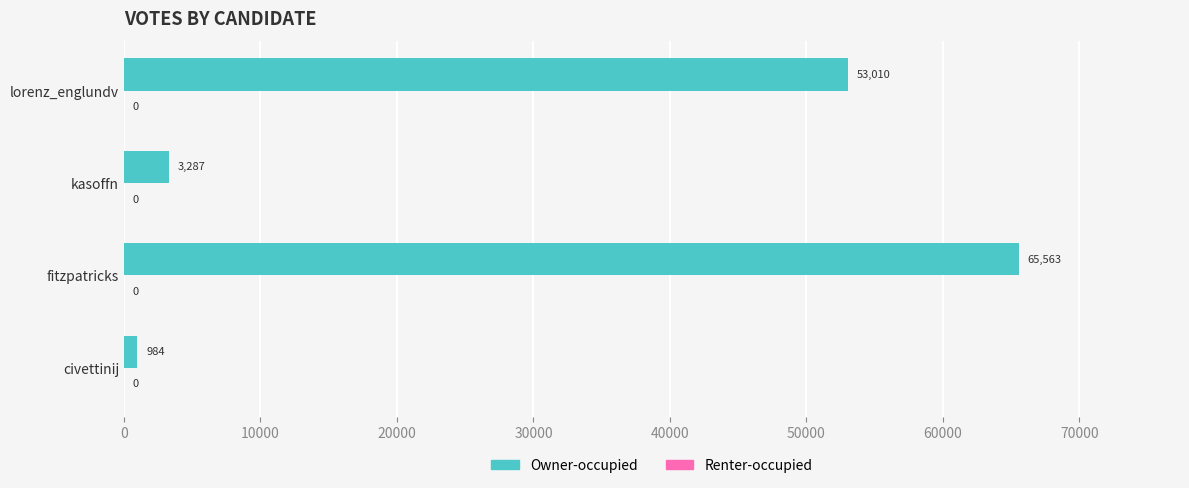

What is the greatest value displayed?

65563